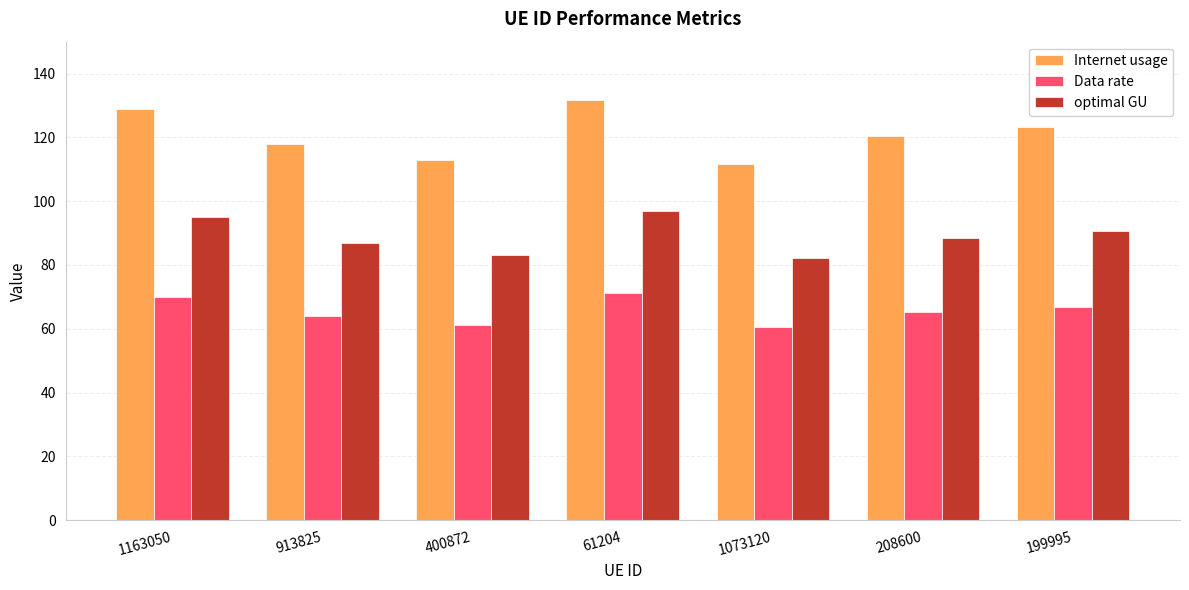

Which series has the largest range (max minus min)?

Internet usage